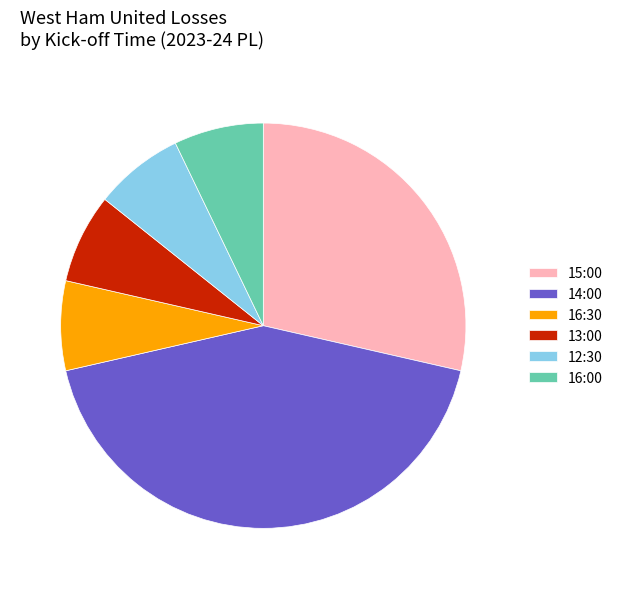

Does any single category account for the majority?

No